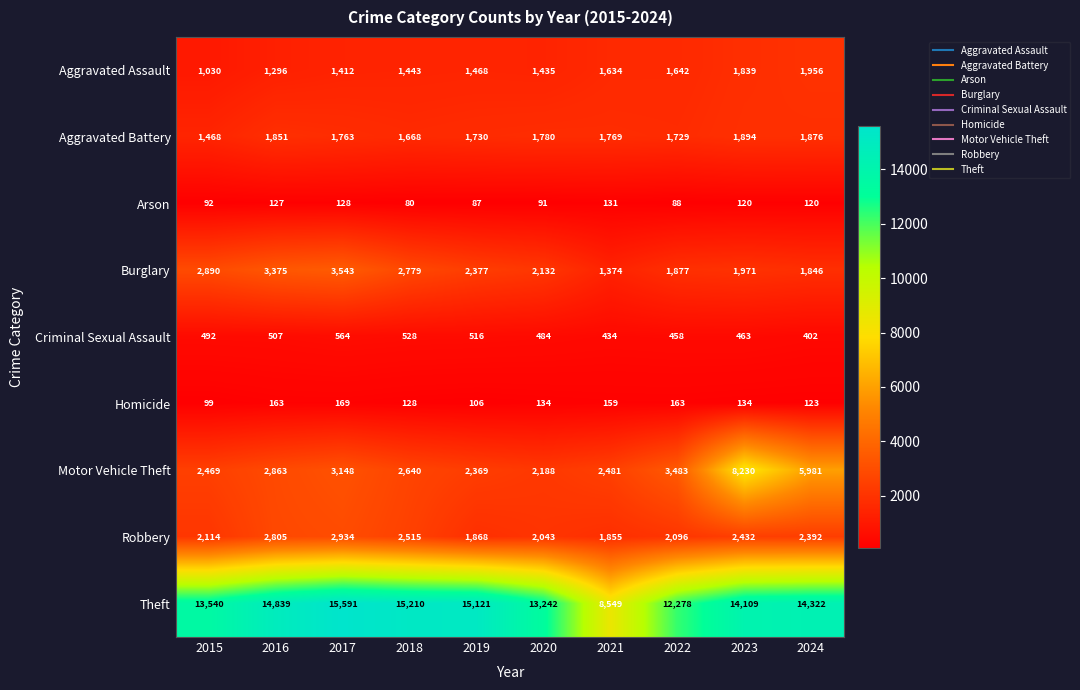

What is the average value of the Aggravated Battery series?

1753